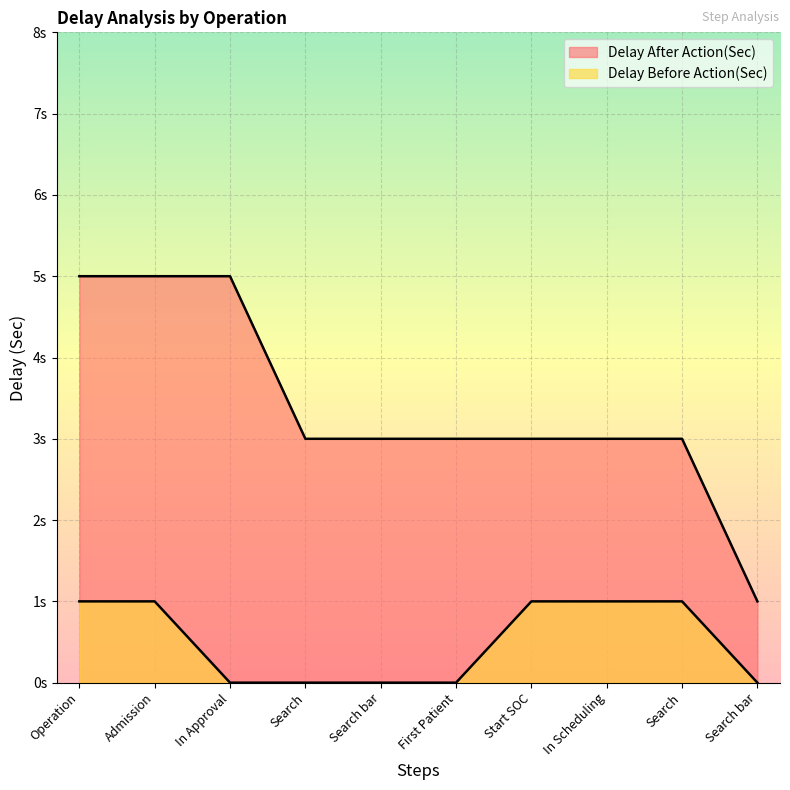

True or false: Delay After Action(Sec) and Delay Before Action(Sec) cross at least once.

False